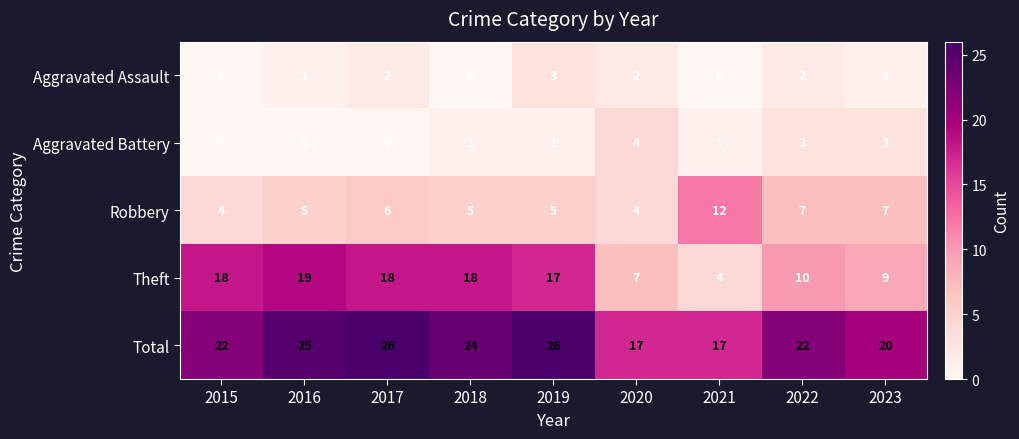

What is the sum of the Theft values at 2023 and 2019?

26